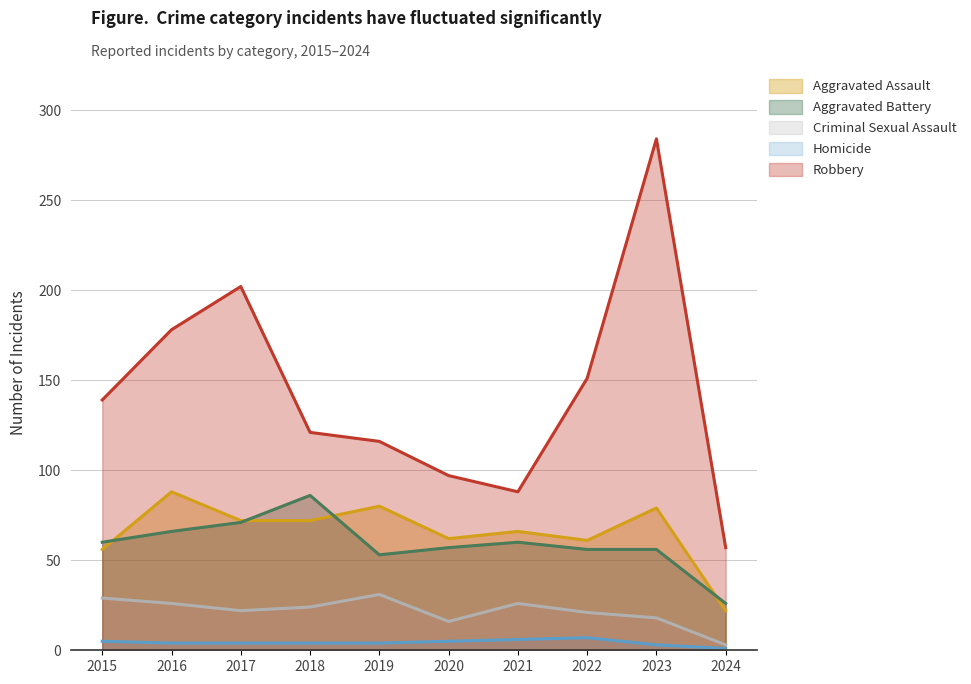

In Criminal Sexual Assault, how many points are higher than both neighbors (excluding endpoints)?

2